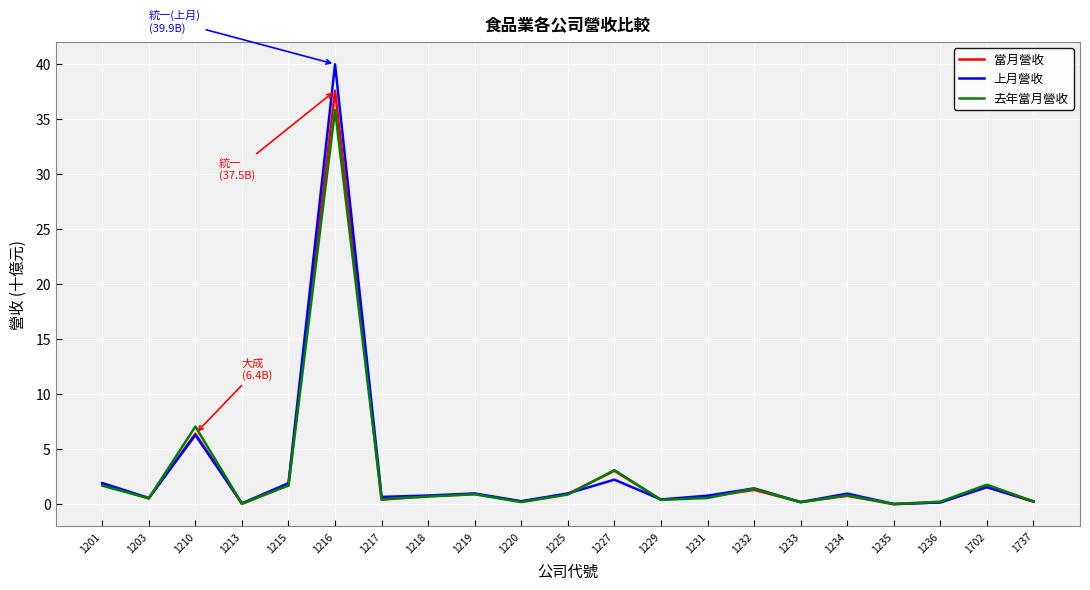

What is the highest value of the 上月營收 series?

39.9